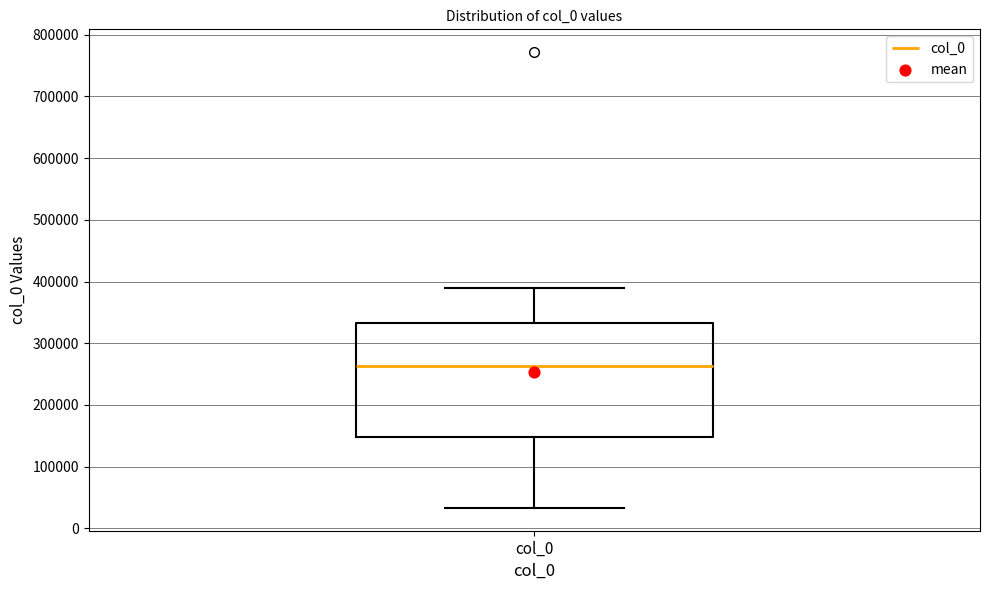

Transcribe this box plot: give where the median line is, the range the box spans, and where the two whiskers end, as read against the y-axis. The values are not printed on the chart, so give them approximately, as read against the axis.

median 260000, box 150000 to 330000, whiskers 30000 to 390000